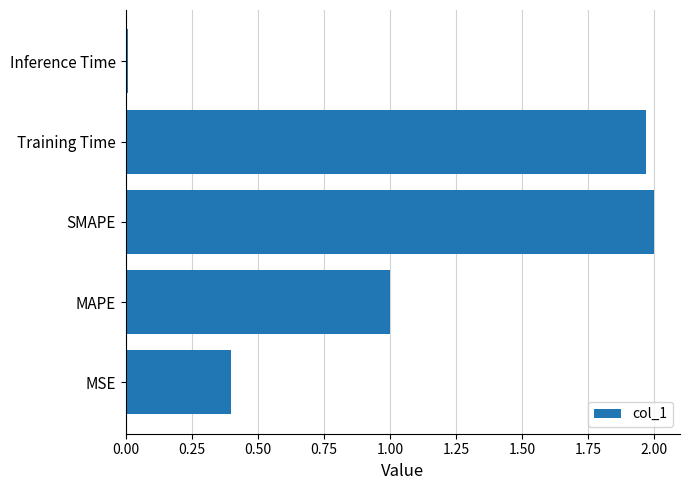

What is the difference between the second highest and second lowest values?

1.6